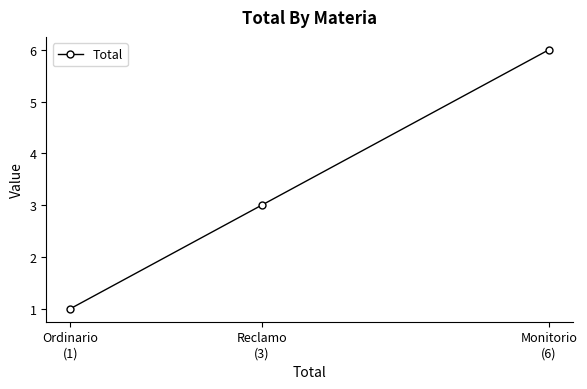

What is the change in value from Reclamo
(3) to Monitorio
(6)?

+3